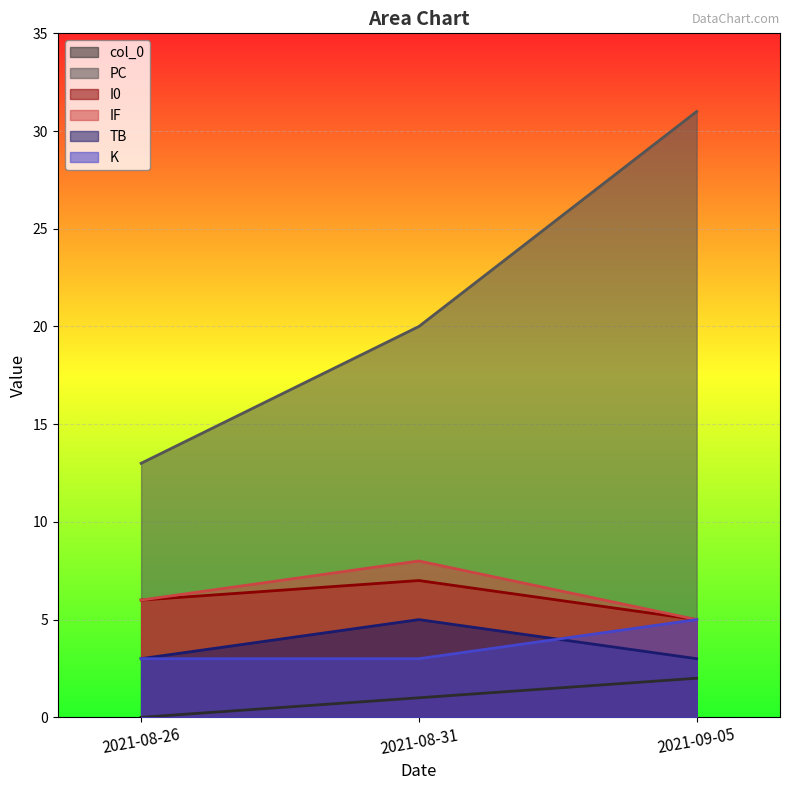

What is the spread (max minus min) of values at 2021-09-05?

29